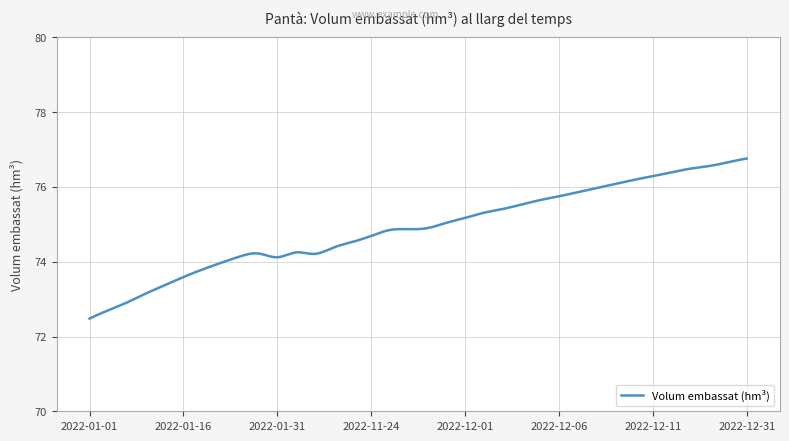

What is the difference between the maximum and minimum values?

4.3